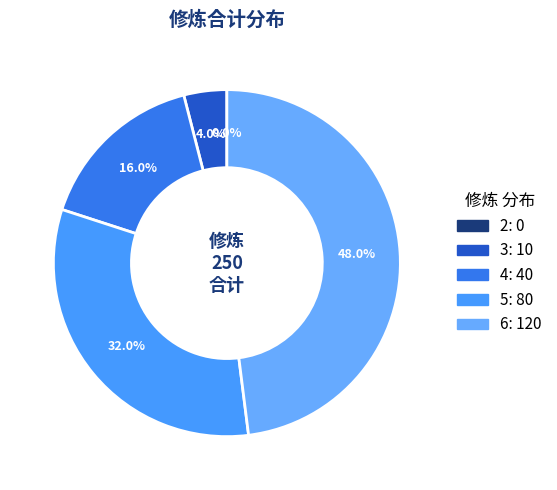

What percentage is the 3 slice, to the nearest percent?

4%